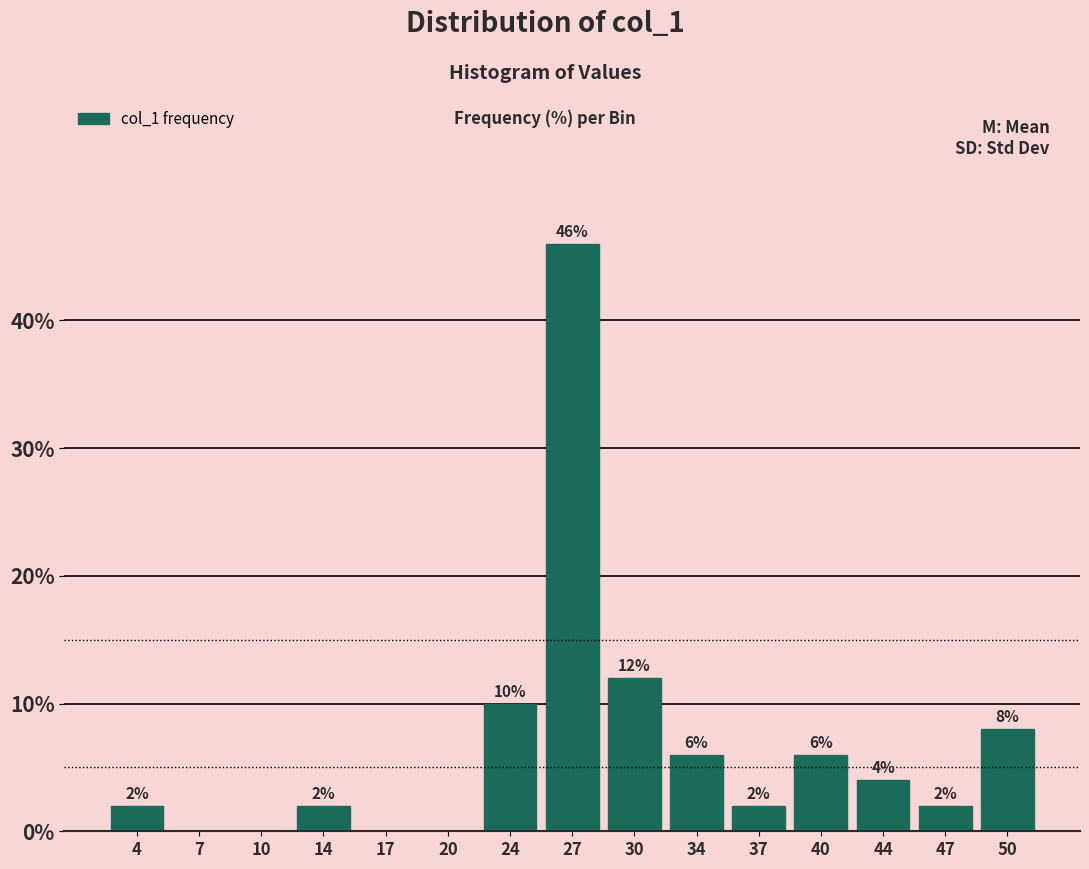

Which range on the x-axis has the tallest bar?

25.5 to 28.5